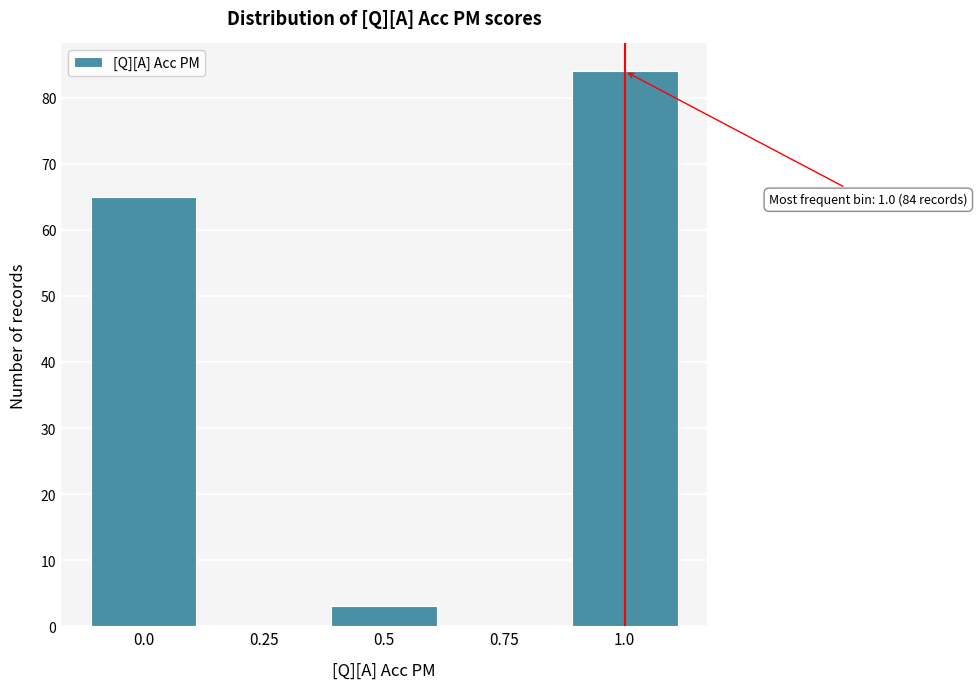

Which range on the x-axis has the tallest bar?

0.875 to 1.125